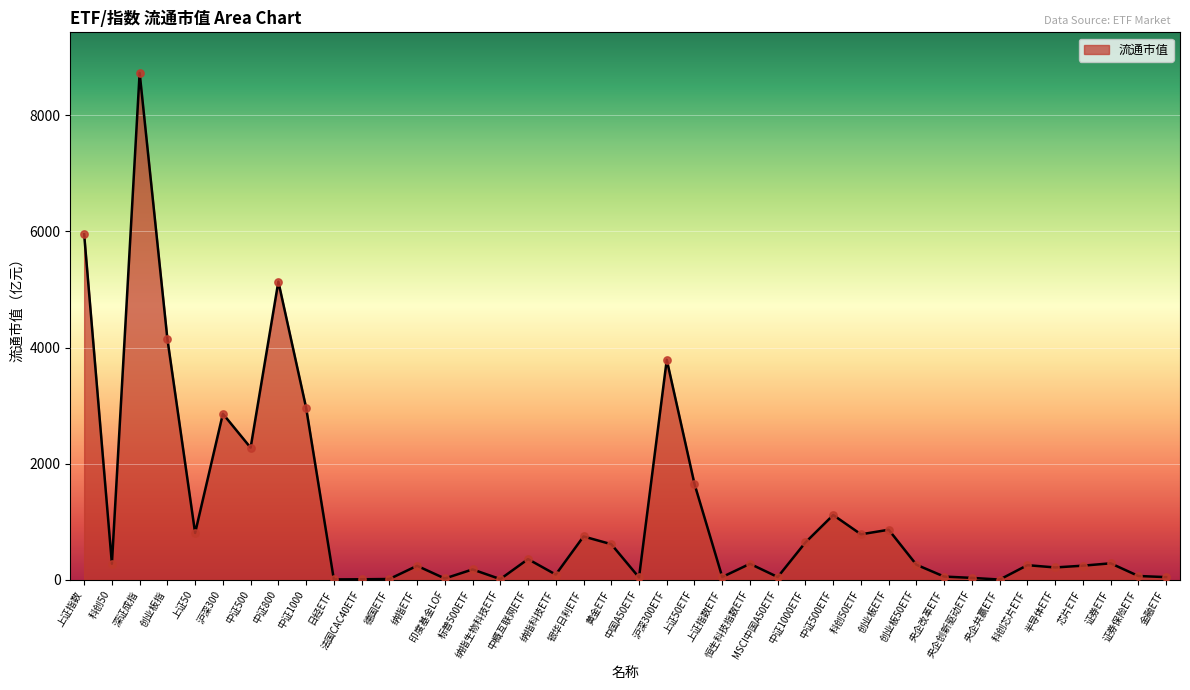

What is the ratio of the value at 上证50 to the value at 中证500ETF?

0.7